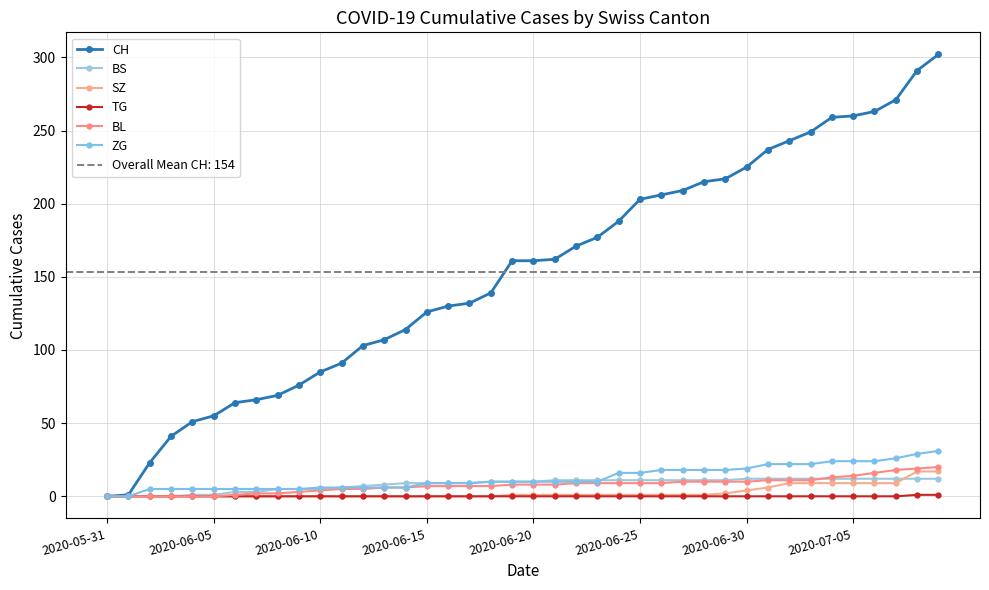

What is the maximum value for BS?

12